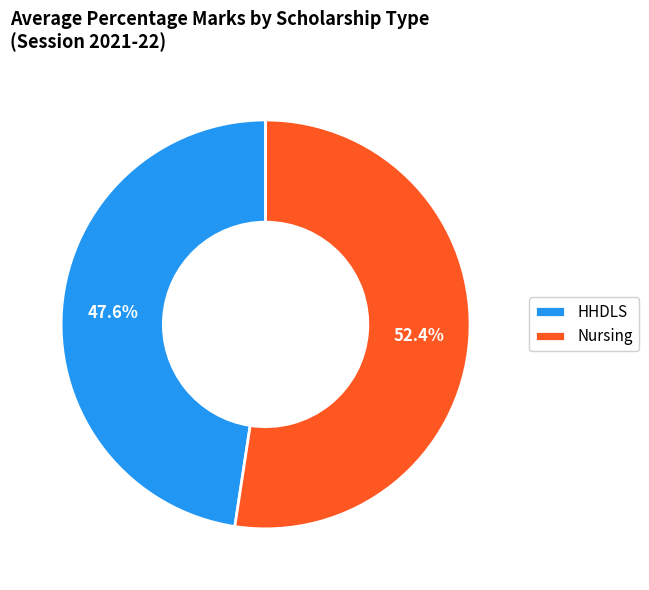

What is the smallest slice in the pie chart?

HHDLS